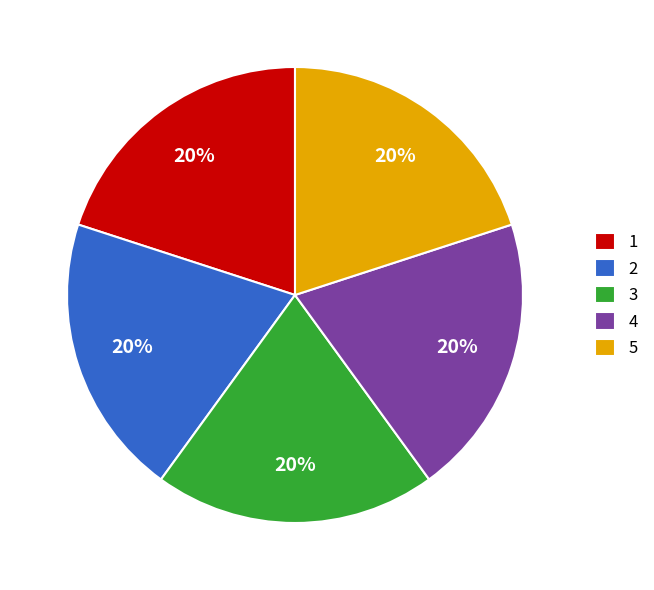

Is the sum of 2 and 4 greater than half?

No